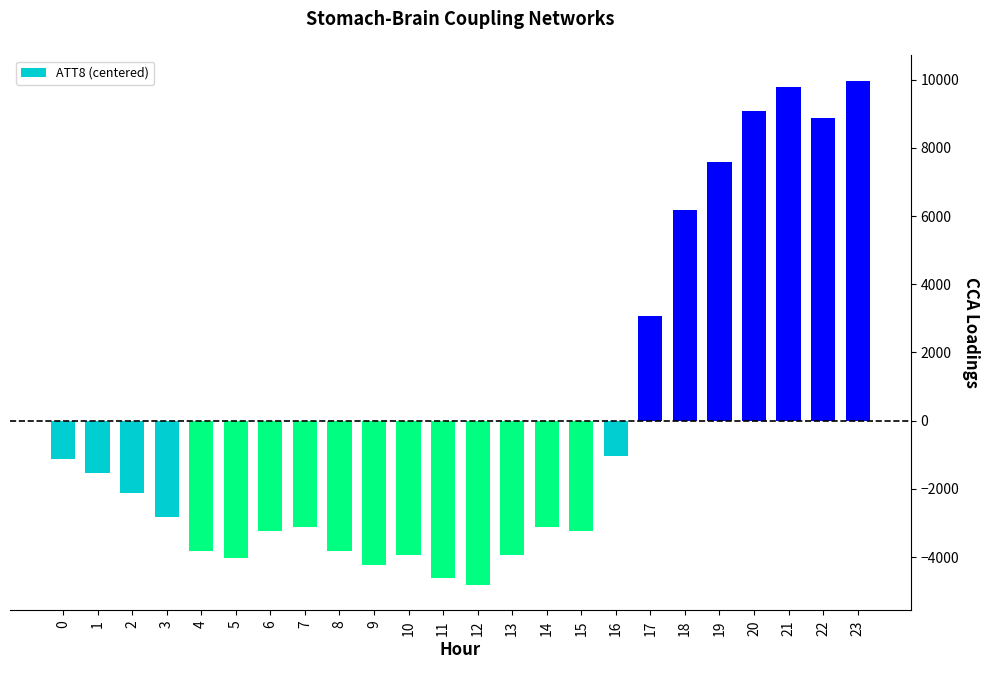

Reading left to right, what are all the values shown in this chart?

-1125	-1525	-2125	-2825	-3825	-4025	-3225	-3125	-3825	-4225	-3925	-4625	-4825	-3925	-3125	-3225	-1025	3075	6175	7575	9075	9775	8875	9975